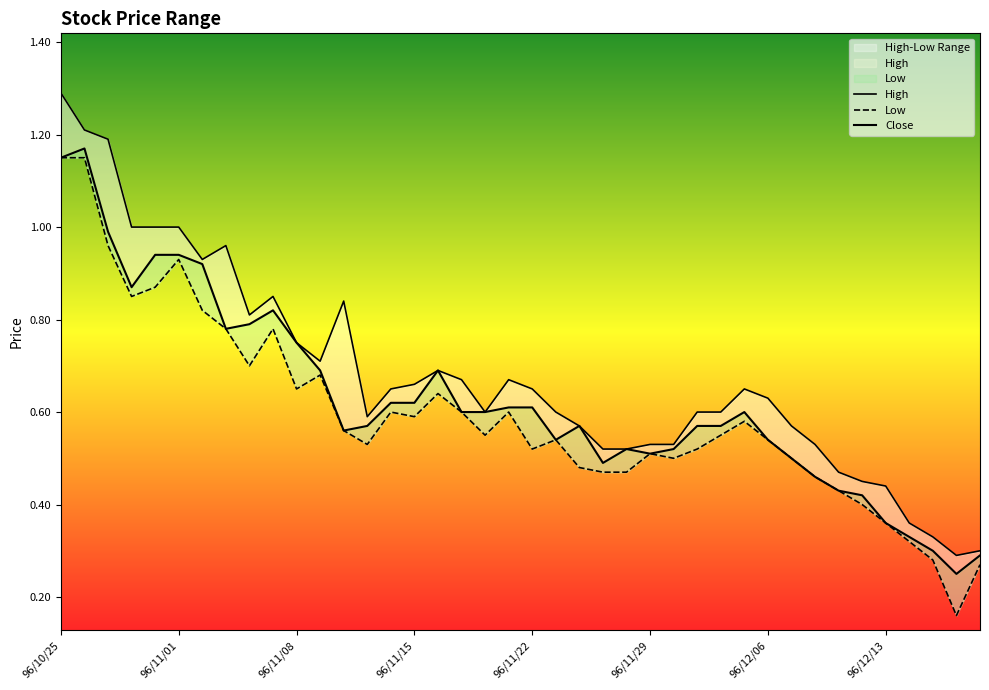

What is the difference between the highest and lowest values at 96/11/22?

0.1